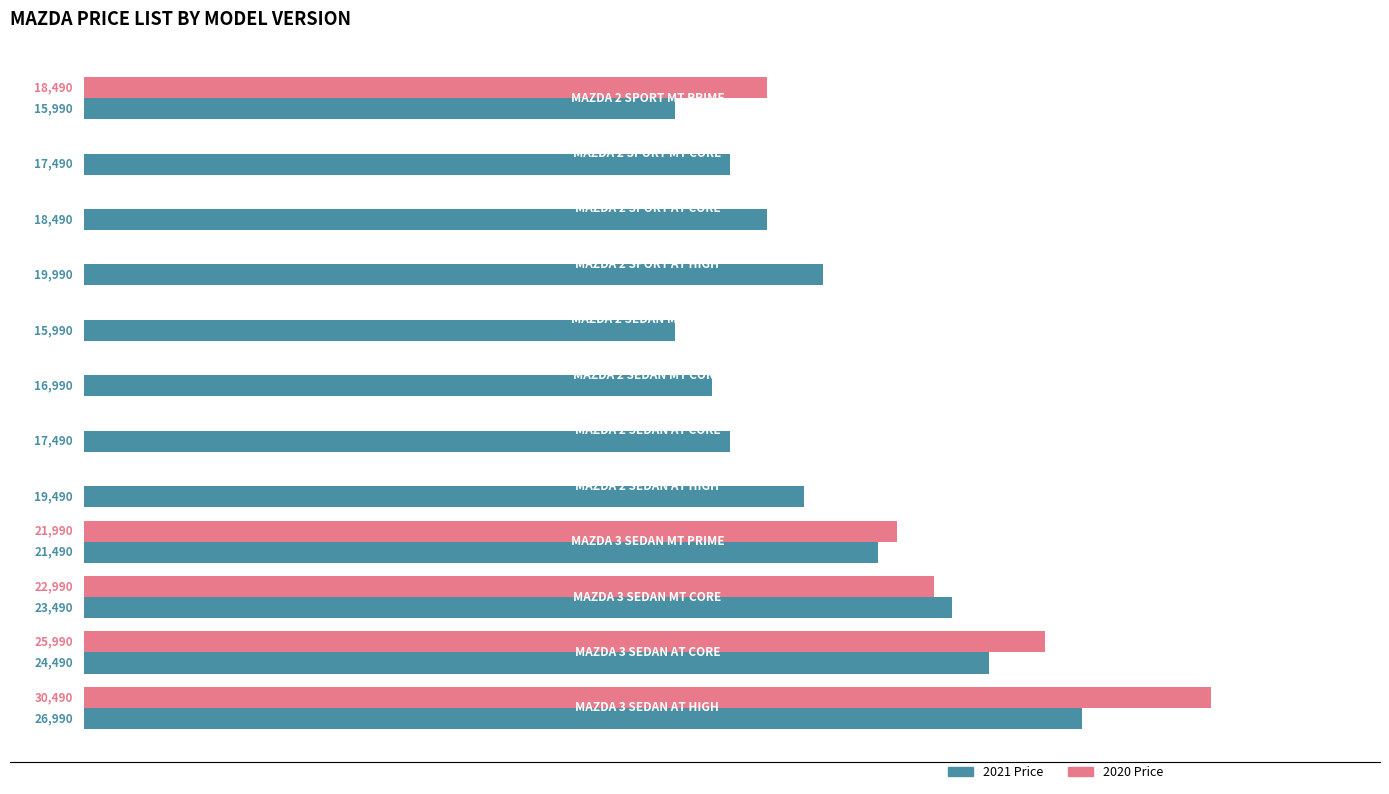

Which series has the largest total across all categories?

2021 Price